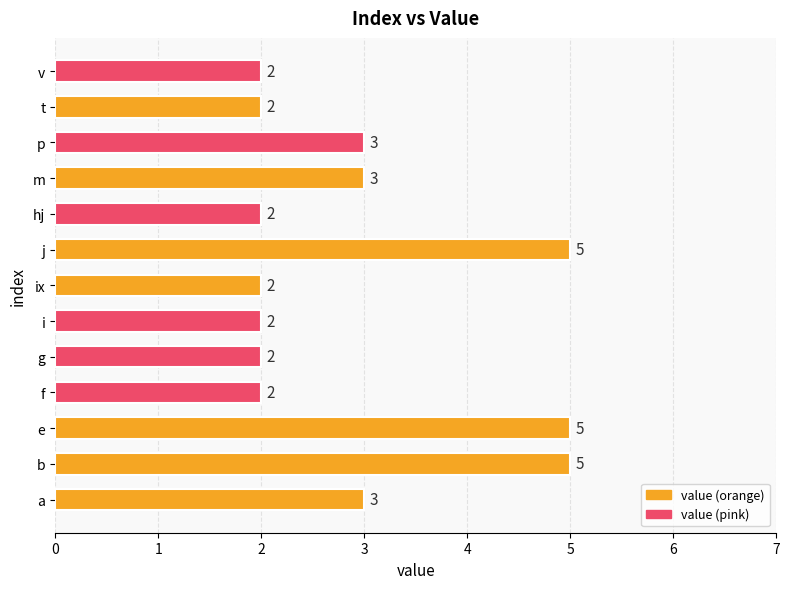

Reading top to bottom, transcribe all the data shown in this chart.

2	2	3	3	2	5	2	2	2	2	5	5	3